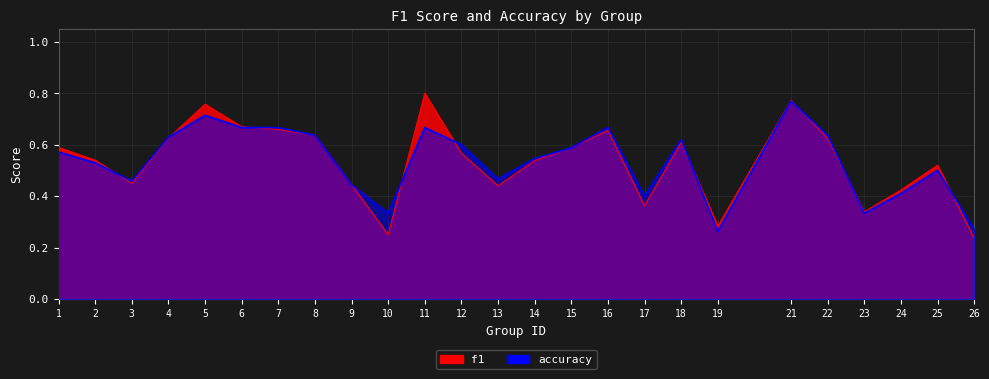

The f1 series shows 0.6 at 4. True or false?

True